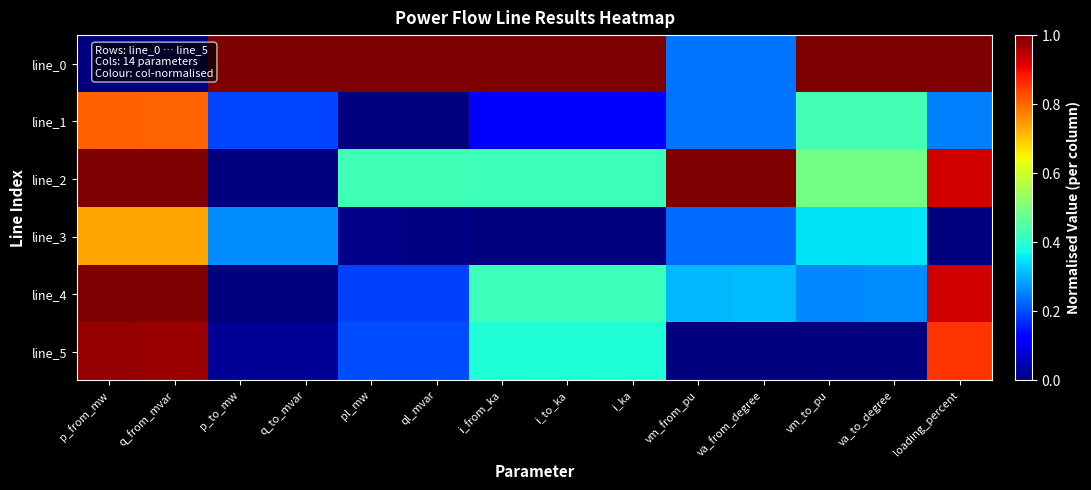

Which series has the largest total across all categories?

line_0